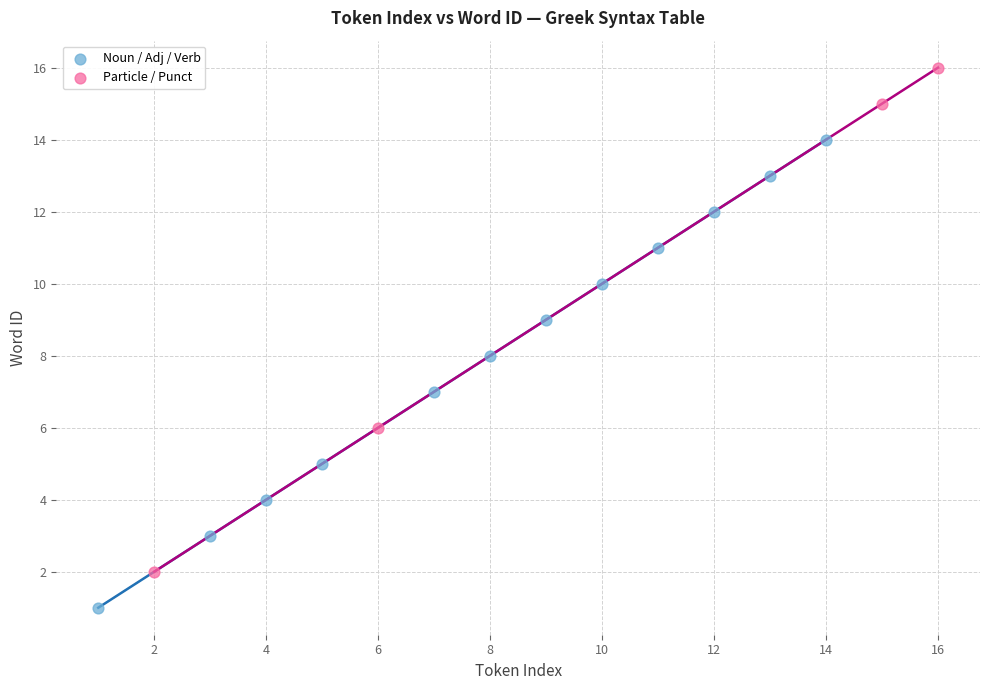

Which series has the widest spread of Y values?

Particle / Punct